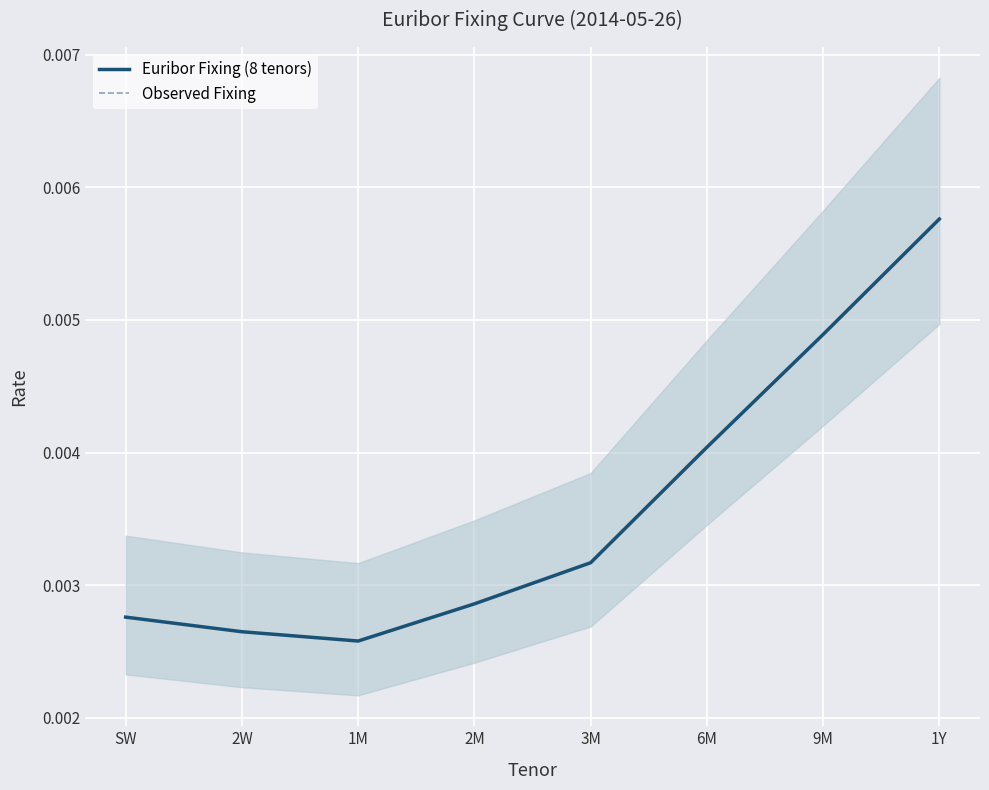

True or false: Euribor Fixing (8 tenors) and Observed Fixing intersect in this chart.

False